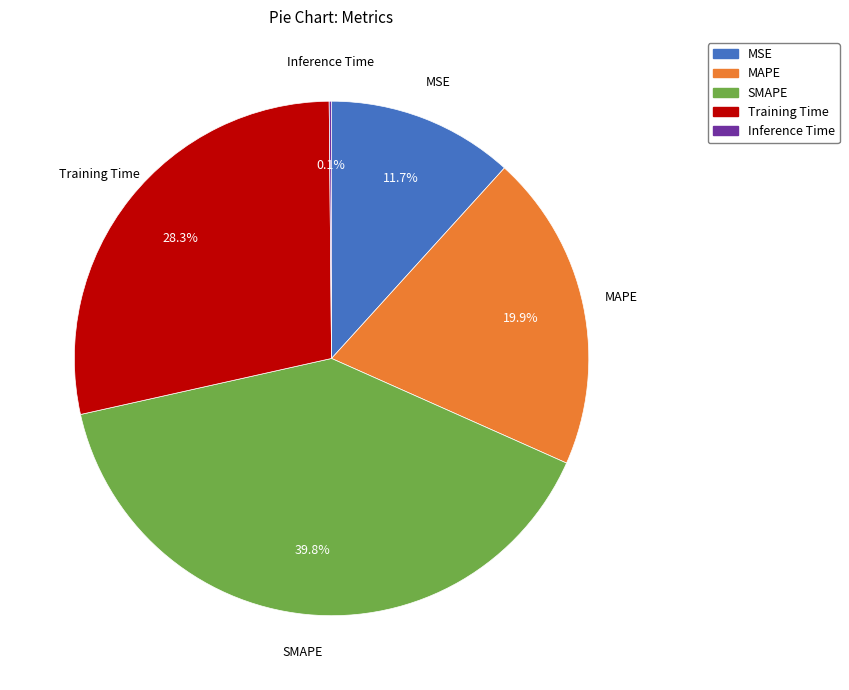

What is the largest slice in the pie chart?

SMAPE